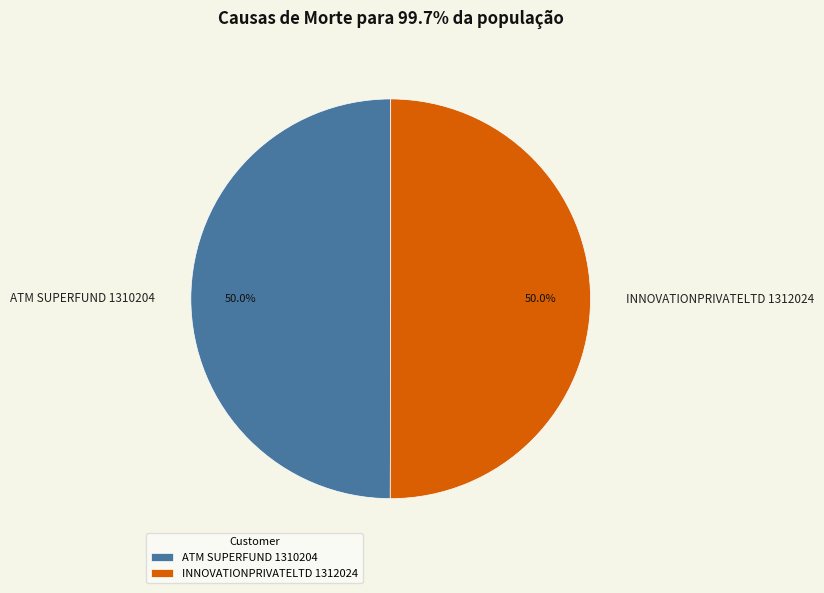

What is the ratio of the value at INNOVATIONPRIVATELTD 1312024 to the value at ATM SUPERFUND 1310204?

1.0